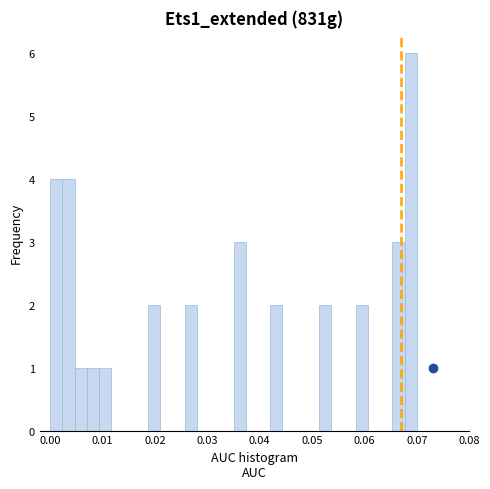

Read against the x-axis, roughly where is the centre of the tallest bar?

0.069